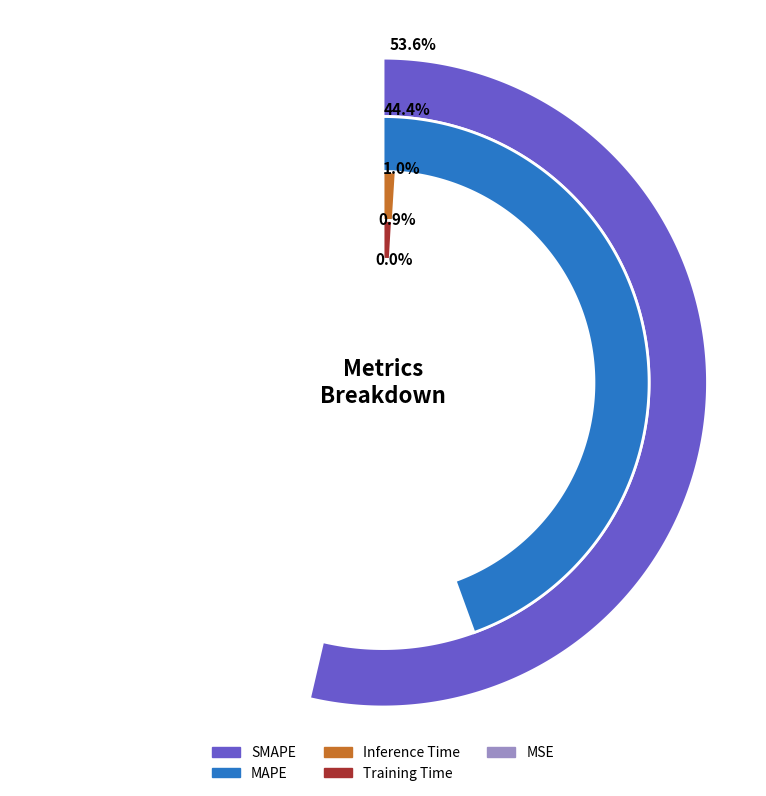

Which slice is the largest?

SMAPE